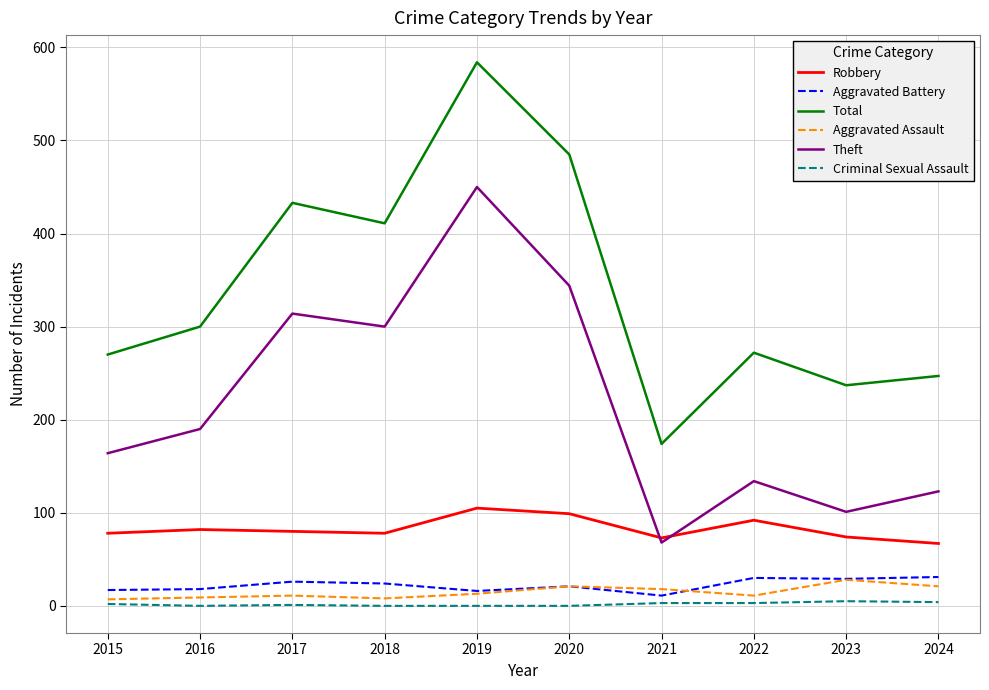

At which category is the sum across all series the highest?

2019